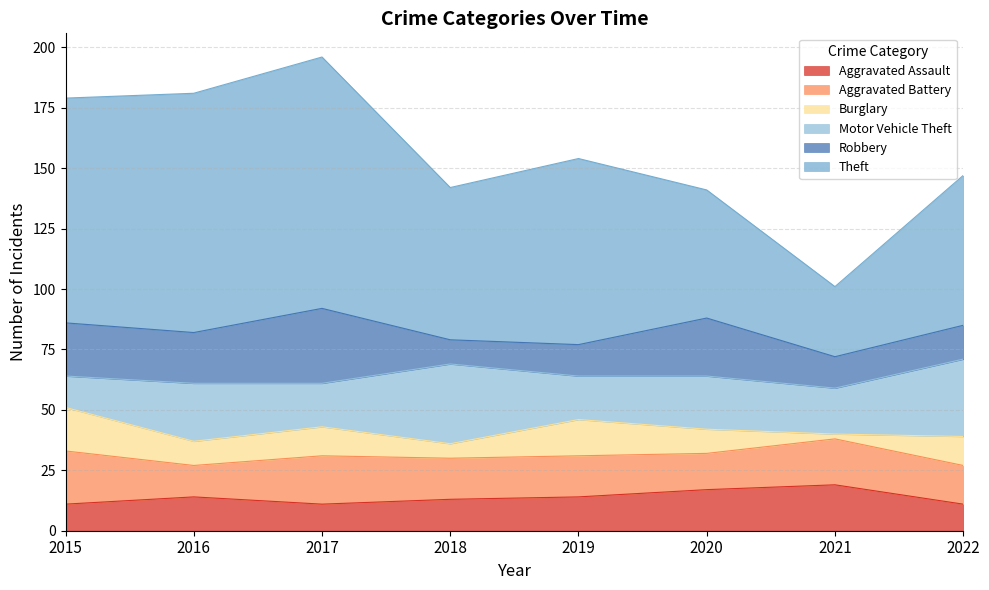

At which category is the sum across all series the highest?

2017